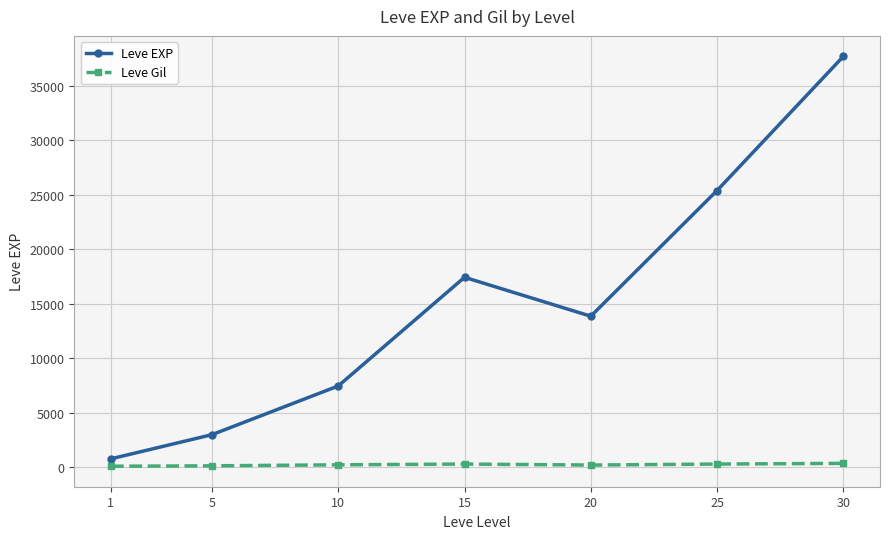

What is the value of the Leve Gil point at the 3rd from the left?

242.5